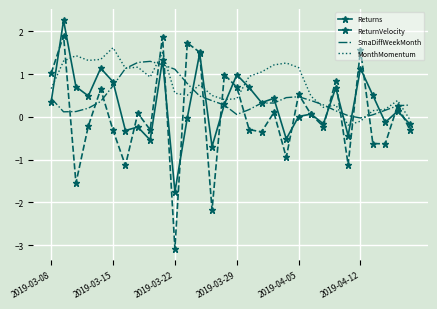

Rank the series by their maximum value, from highest to lowest.

Returns, ReturnVelocity, MonthMomentum, SmaDiffWeekMonth